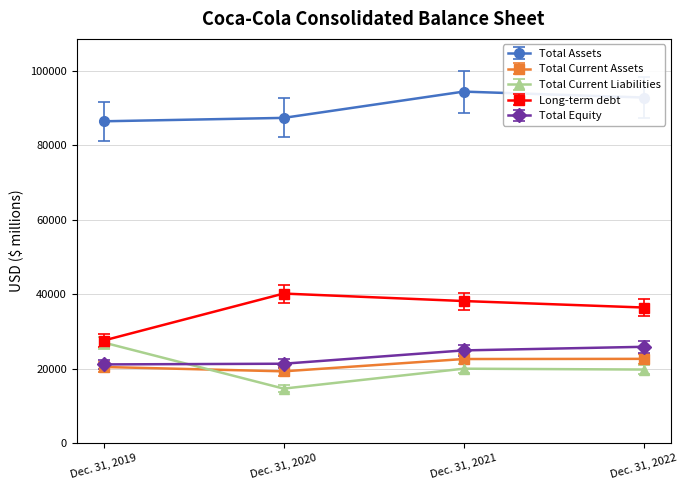

Where is the first local minimum for Total Current Liabilities?

Dec. 31, 2020